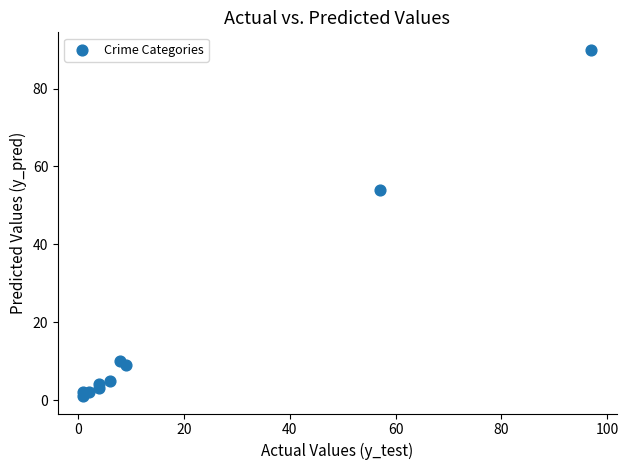

What Y value in the scatter plot is closest to 45?

54